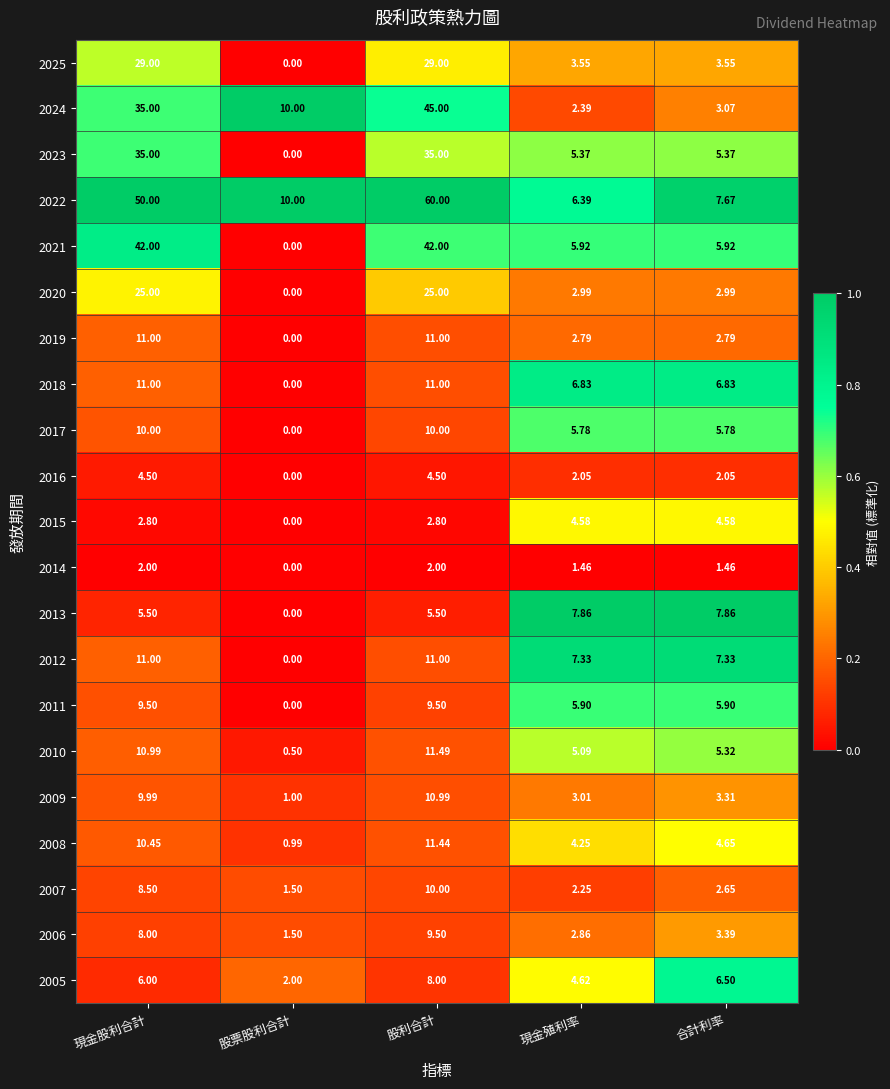

What is the spread (max minus min) of values at 現金股利合計?

48.0